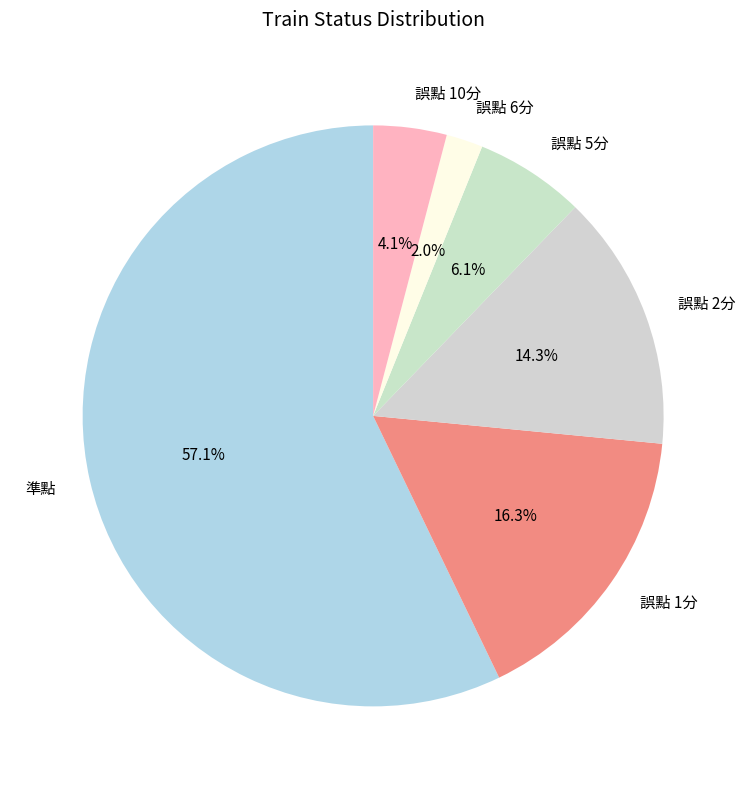

What is the smallest slice in the pie chart?

誤點 6分